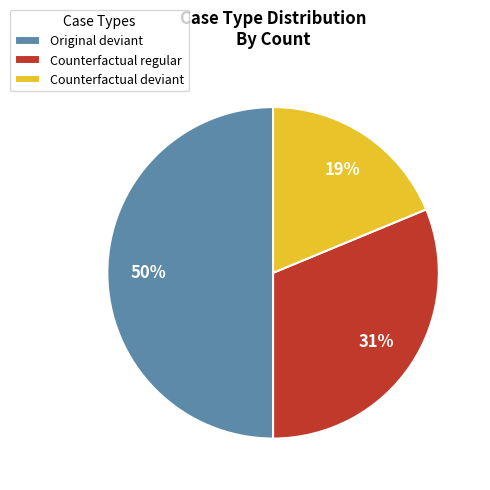

Combined, do Counterfactual deviant and Original deviant account for over 50%?

Yes